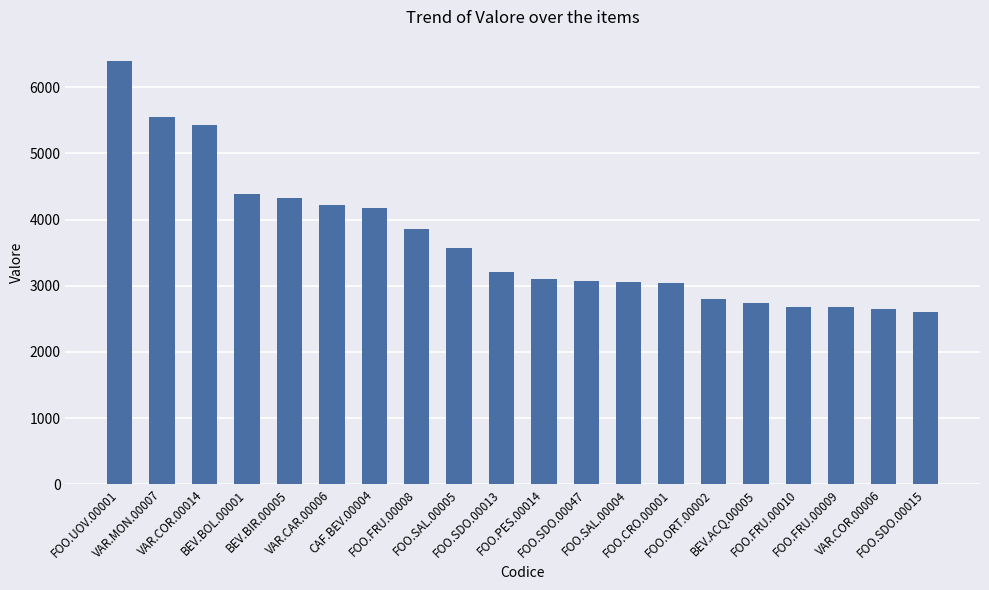

What is the greatest value displayed?

6399.0